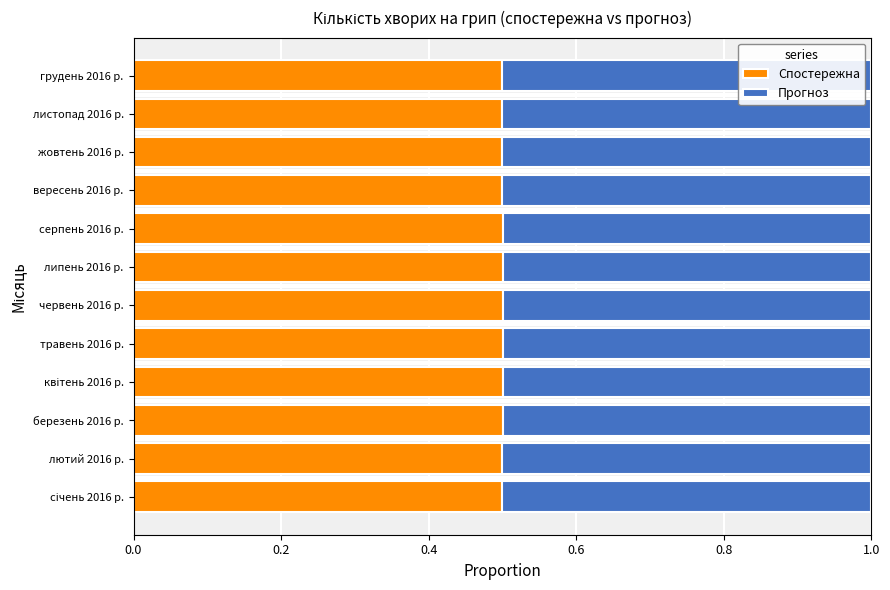

What is the average value of the Спостережна series?

0.5